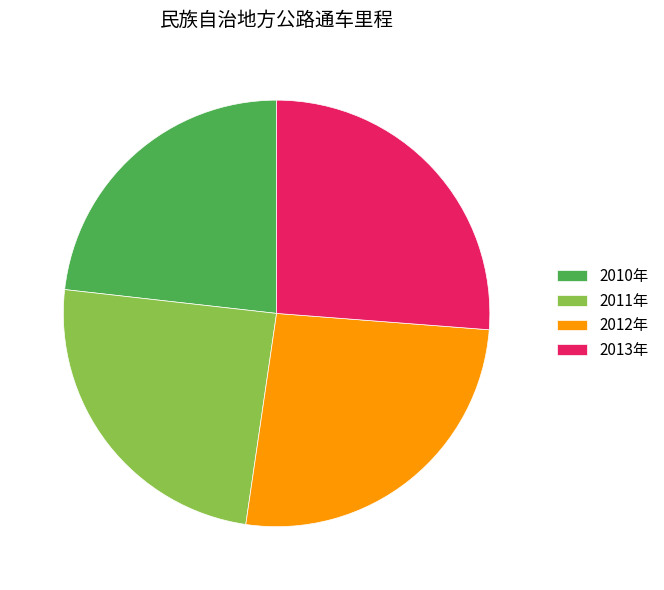

What is the ratio of the value at 2012年 to the value at 2010年?

1.1